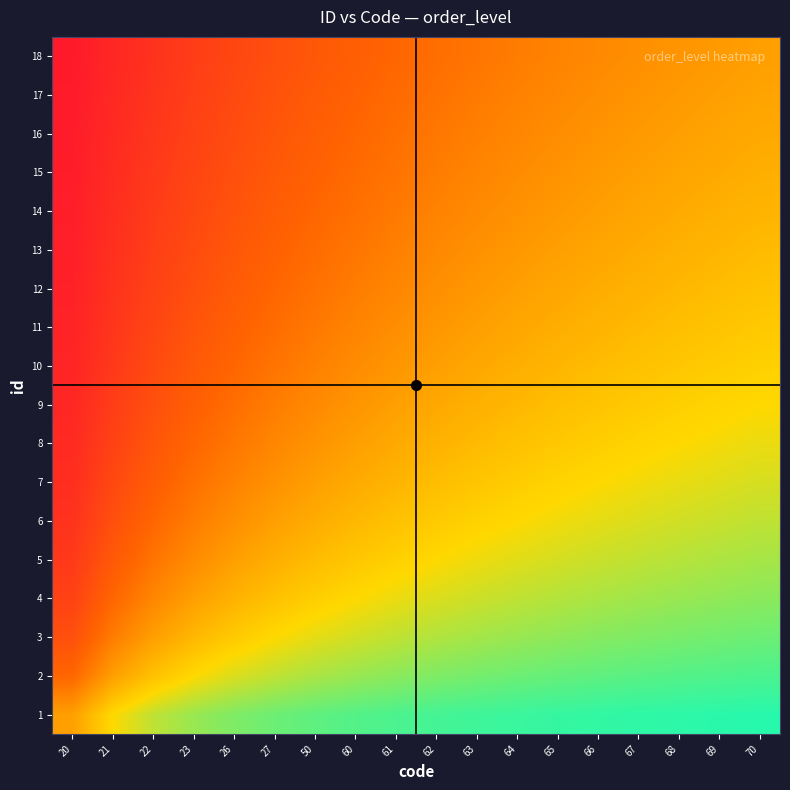

Reading left to right, what are all the values shown in this chart?

1: 20=0.5	21=0.7	22=0.8	23=0.8	26=0.8	27=0.9	50=0.9	60=0.9	61=0.9	62=0.9	63=0.9	64=0.9	65=0.9	66=0.9	67=0.9	68=0.9	69=0.9	70=0.9
2: 20=0.3	21=0.5	22=0.6	23=0.7	26=0.7	27=0.8	50=0.8	60=0.8	61=0.8	62=0.8	63=0.8	64=0.9	65=0.9	66=0.9	67=0.9	68=0.9	69=0.9	70=0.9
3: 20=0.2	21=0.4	22=0.5	23=0.6	26=0.6	27=0.7	50=0.7	60=0.7	61=0.8	62=0.8	63=0.8	64=0.8	65=0.8	66=0.8	67=0.8	68=0.8	69=0.8	70=0.9
4: 20=0.2	21=0.3	22=0.4	23=0.5	26=0.6	27=0.6	50=0.6	60=0.7	61=0.7	62=0.7	63=0.7	64=0.8	65=0.8	66=0.8	67=0.8	68=0.8	69=0.8	70=0.8
5: 20=0.2	21=0.3	22=0.4	23=0.4	26=0.5	27=0.5	50=0.6	60=0.6	61=0.6	62=0.7	63=0.7	64=0.7	65=0.7	66=0.7	67=0.8	68=0.8	69=0.8	70=0.8
6: 20=0.1	21=0.2	22=0.3	23=0.4	26=0.5	27=0.5	50=0.5	60=0.6	61=0.6	62=0.6	63=0.6	64=0.7	65=0.7	66=0.7	67=0.7	68=0.7	69=0.7	70=0.8
7: 20=0.1	21=0.2	22=0.3	23=0.4	26=0.4	27=0.5	50=0.5	60=0.5	61=0.6	62=0.6	63=0.6	64=0.6	65=0.7	66=0.7	67=0.7	68=0.7	69=0.7	70=0.7
8: 20=0.1	21=0.2	22=0.3	23=0.3	26=0.4	27=0.4	50=0.5	60=0.5	61=0.5	62=0.6	63=0.6	64=0.6	65=0.6	66=0.6	67=0.7	68=0.7	69=0.7	70=0.7
9: 20=0.1	21=0.2	22=0.2	23=0.3	26=0.4	27=0.4	50=0.4	60=0.5	61=0.5	62=0.5	63=0.6	64=0.6	65=0.6	66=0.6	67=0.6	68=0.6	69=0.7	70=0.7
10: 20=0.1	21=0.2	22=0.2	23=0.3	26=0.3	27=0.4	50=0.4	60=0.4	61=0.5	62=0.5	63=0.5	64=0.5	65=0.6	66=0.6	67=0.6	68=0.6	69=0.6	70=0.6
11: 20=0.1	21=0.2	22=0.2	23=0.3	26=0.3	27=0.4	50=0.4	60=0.4	61=0.5	62=0.5	63=0.5	64=0.5	65=0.5	66=0.6	67=0.6	68=0.6	69=0.6	70=0.6
12: 20=0.1	21=0.1	22=0.2	23=0.2	26=0.3	27=0.3	50=0.4	60=0.4	61=0.4	62=0.5	63=0.5	64=0.5	65=0.5	66=0.5	67=0.6	68=0.6	69=0.6	70=0.6
13: 20=0.1	21=0.1	22=0.2	23=0.2	26=0.3	27=0.3	50=0.4	60=0.4	61=0.4	62=0.4	63=0.5	64=0.5	65=0.5	66=0.5	67=0.5	68=0.6	69=0.6	70=0.6
14: 20=0.1	21=0.1	22=0.2	23=0.2	26=0.3	27=0.3	50=0.3	60=0.4	61=0.4	62=0.4	63=0.4	64=0.5	65=0.5	66=0.5	67=0.5	68=0.5	69=0.5	70=0.6
15: 20=0.1	21=0.1	22=0.2	23=0.2	26=0.2	27=0.3	50=0.3	60=0.3	61=0.4	62=0.4	63=0.4	64=0.4	65=0.5	66=0.5	67=0.5	68=0.5	69=0.5	70=0.5
16: 20=0.1	21=0.1	22=0.2	23=0.2	26=0.2	27=0.3	50=0.3	60=0.3	61=0.4	62=0.4	63=0.4	64=0.4	65=0.4	66=0.5	67=0.5	68=0.5	69=0.5	70=0.5
17: 20=0.1	21=0.1	22=0.1	23=0.2	26=0.2	27=0.3	50=0.3	60=0.3	61=0.3	62=0.4	63=0.4	64=0.4	65=0.4	66=0.5	67=0.5	68=0.5	69=0.5	70=0.5
18: 20=0.1	21=0.1	22=0.1	23=0.2	26=0.2	27=0.2	50=0.3	60=0.3	61=0.3	62=0.4	63=0.4	64=0.4	65=0.4	66=0.4	67=0.5	68=0.5	69=0.5	70=0.5